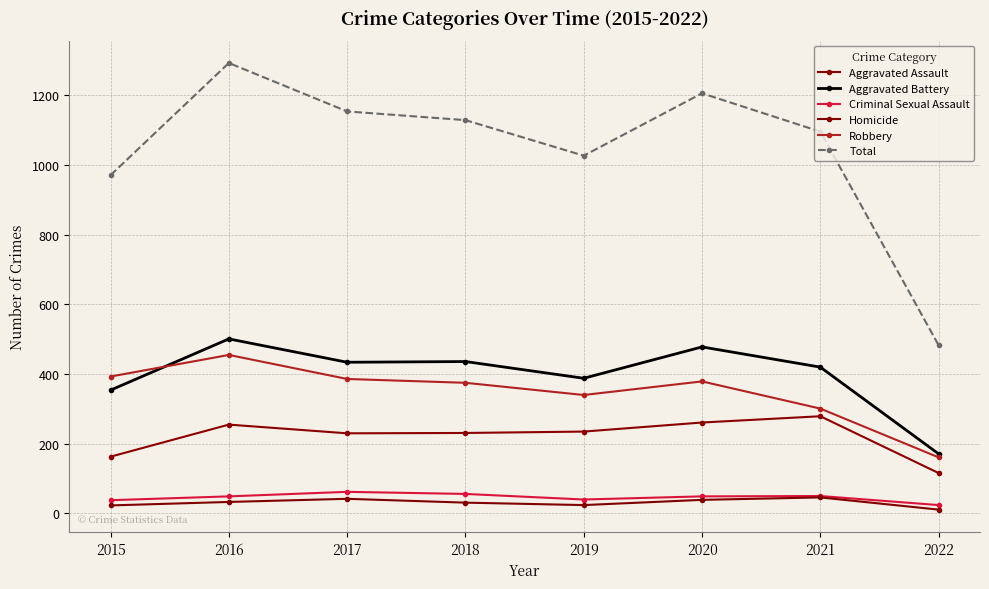

Where is Total nearest to the value 888?

2015